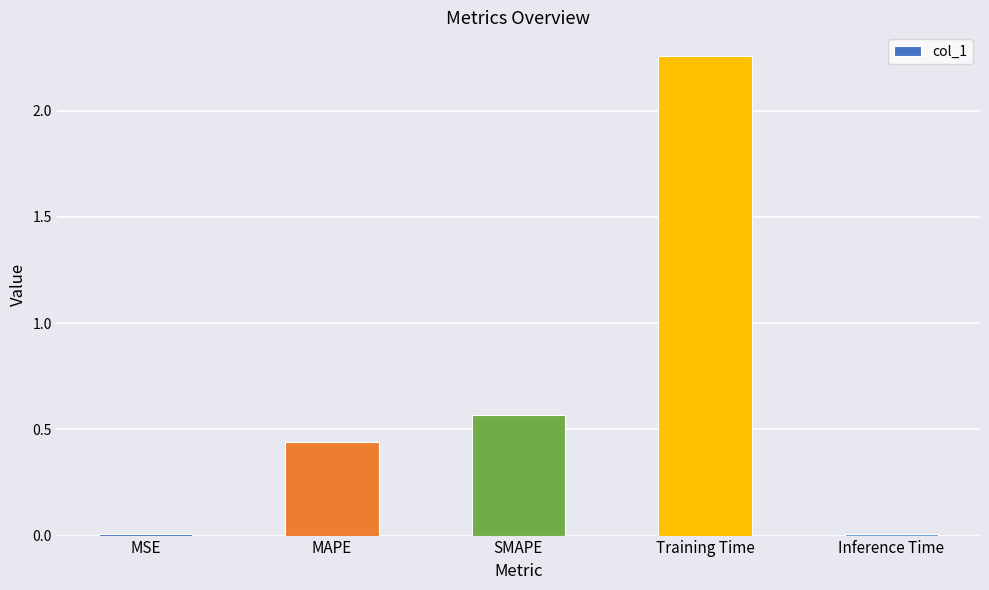

True or false: the data shows 0.0 at Inference Time.

True